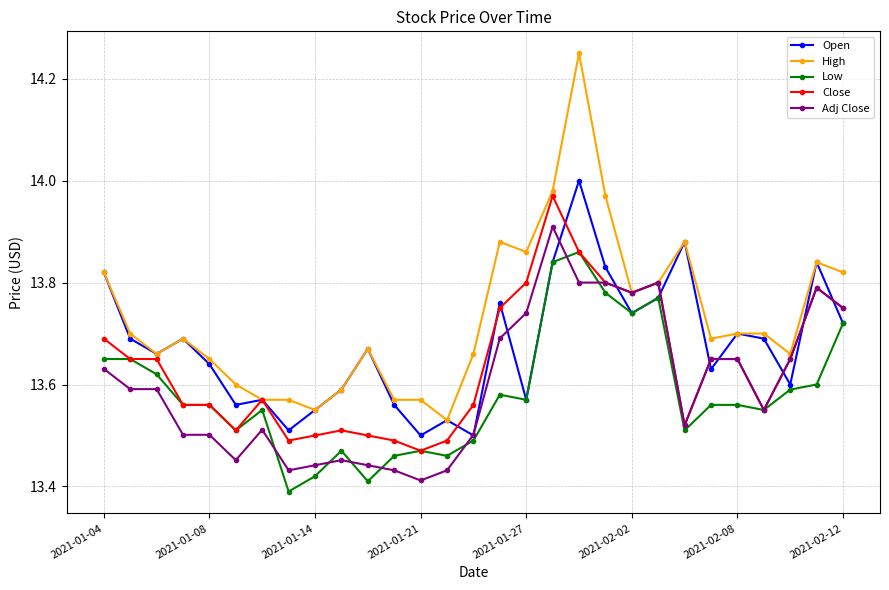

At how many categories does at least one series exceed 13?

29